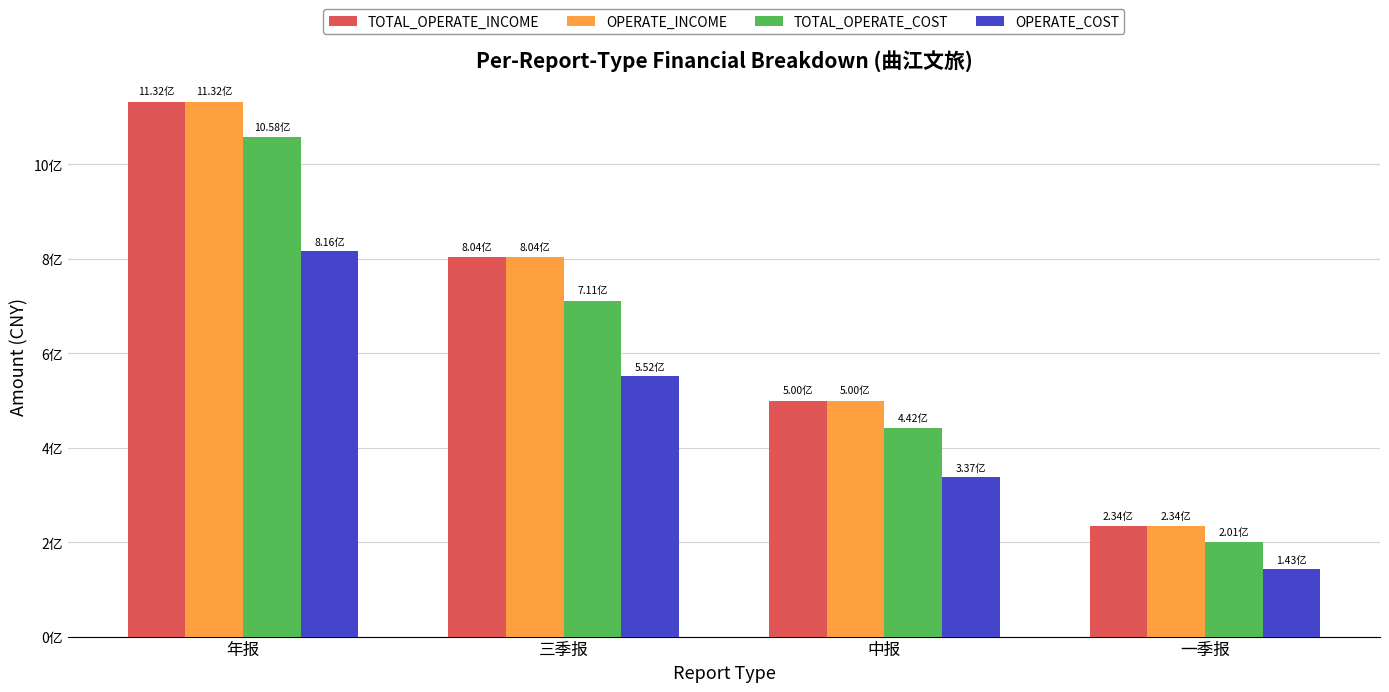

Where does the OPERATE_INCOME series first go above 803557361?

年报